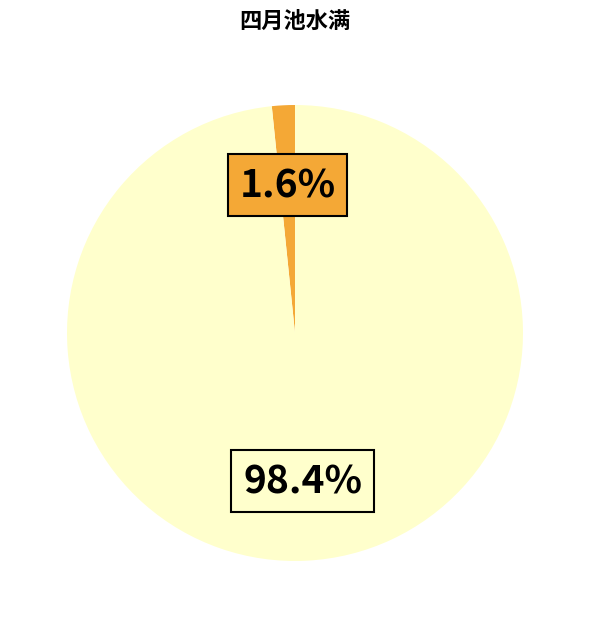

Does any single category account for the majority?

Yes